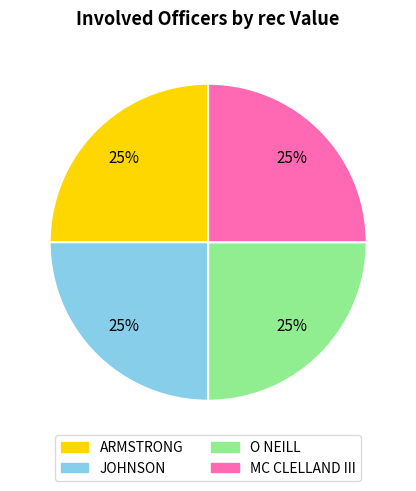

To the nearest percent, what is the combined percentage of ARMSTRONG and MC CLELLAND III?

50%